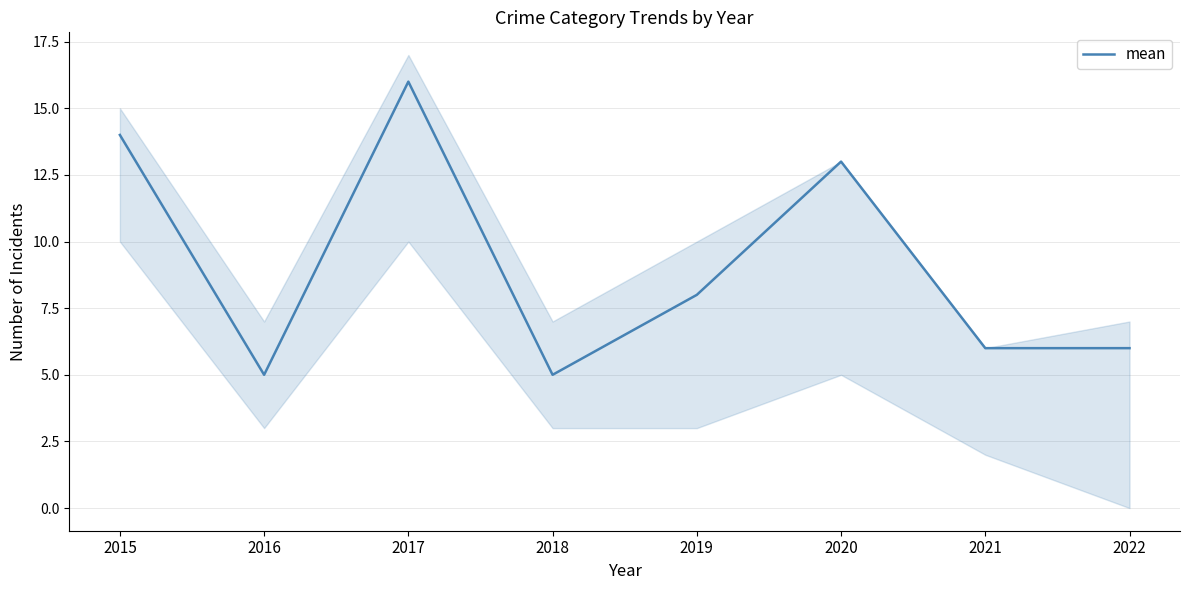

How many points are lower than both their immediate neighbors (excluding endpoints)?

2